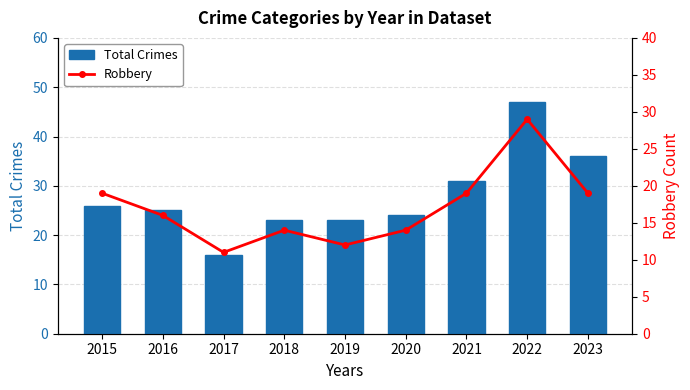

What is the value of the Robbery bar at the 2nd from the left?

16